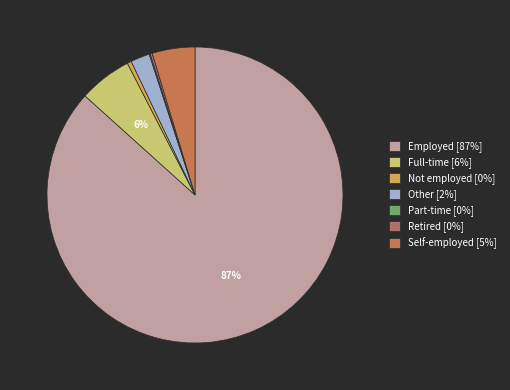

Does any single category account for the majority?

Yes